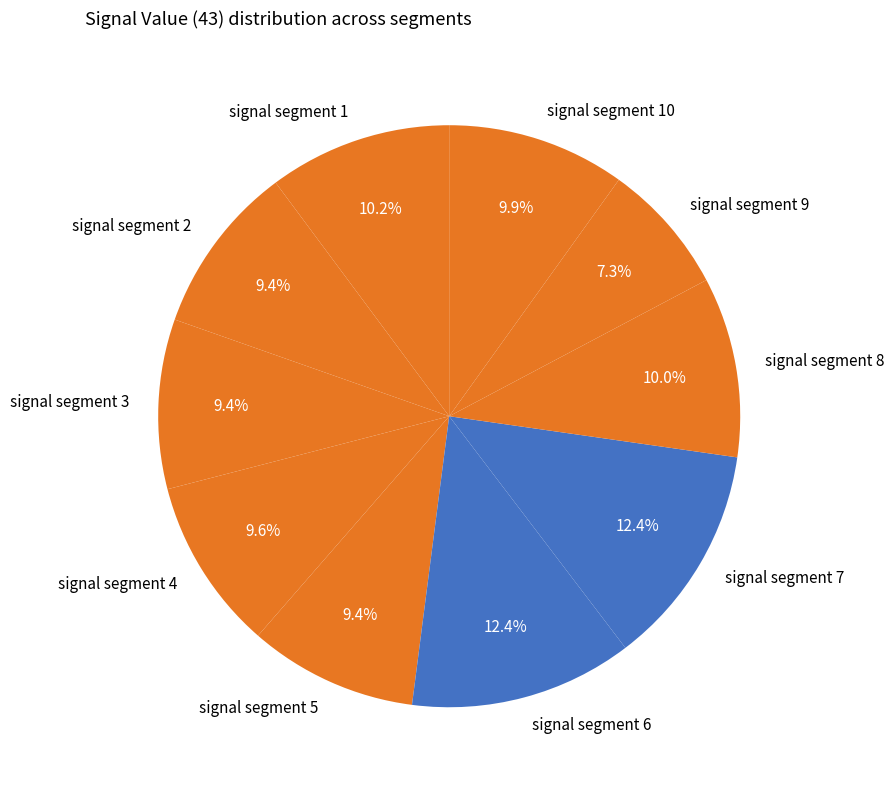

What is the smallest slice in the pie chart?

signal segment 9